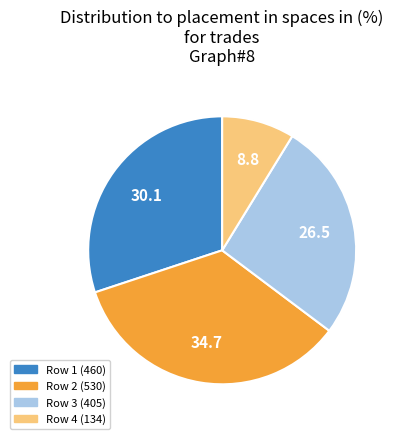

Is there any slice that represents more than half of the pie?

No